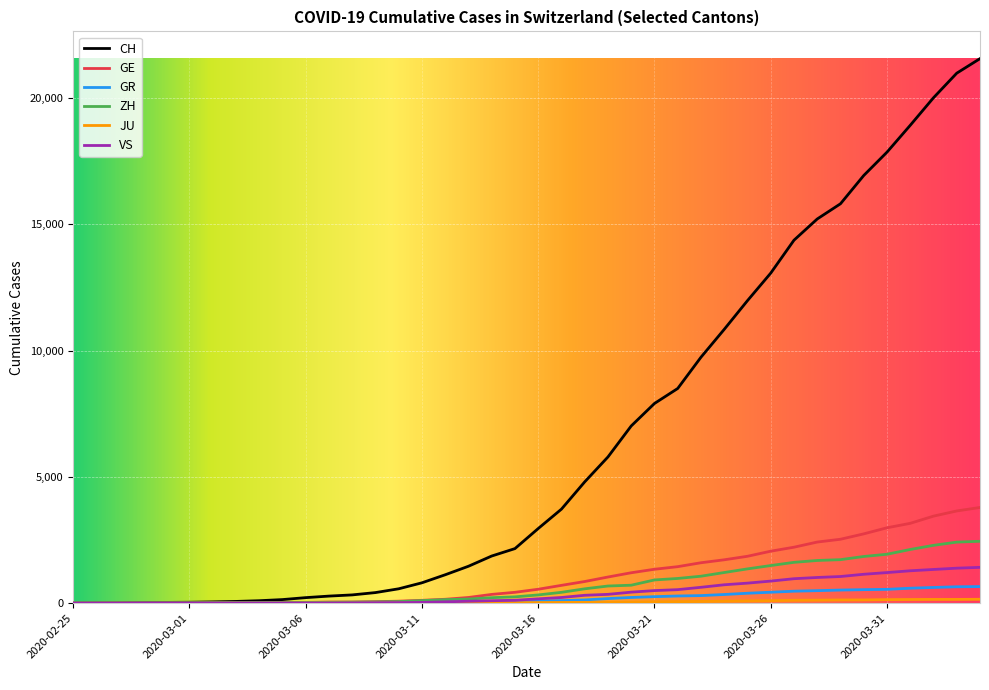

What is the difference between the second highest and minimum values in the CH series?

20978